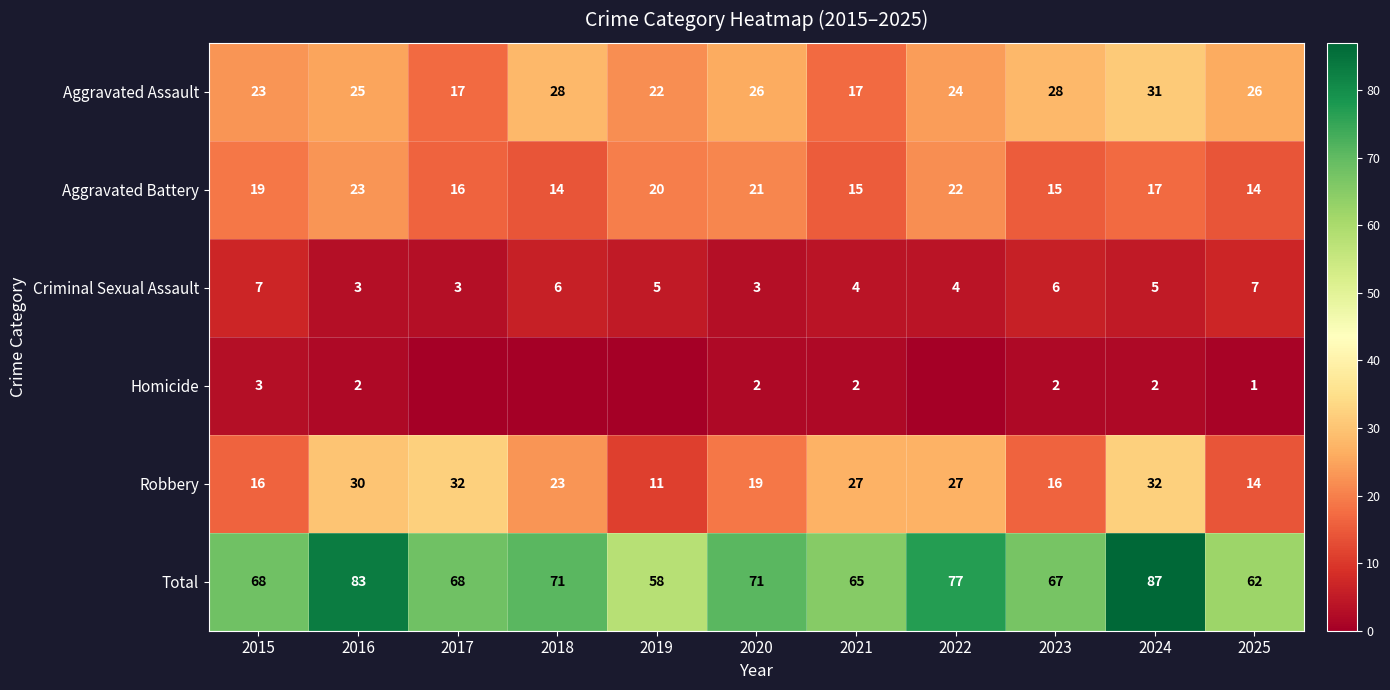

How many data points does each series have?

11